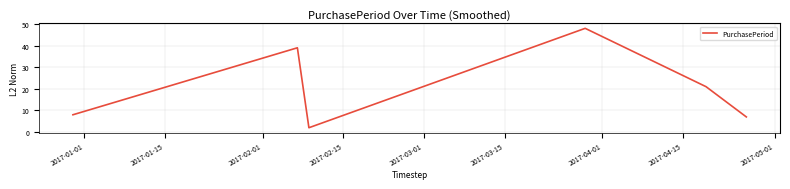

What is the maximum value shown in the chart?

48